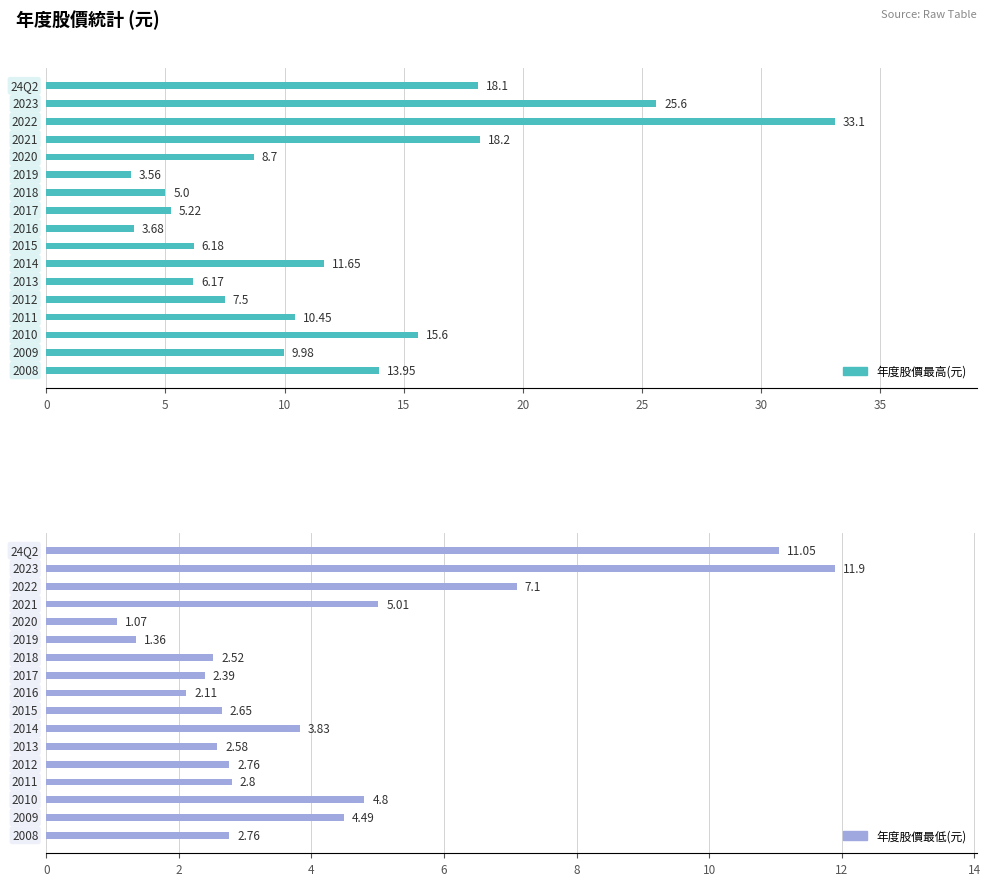

The 年度股價最高(元) series shows 8.8 at 9. True or false?

False